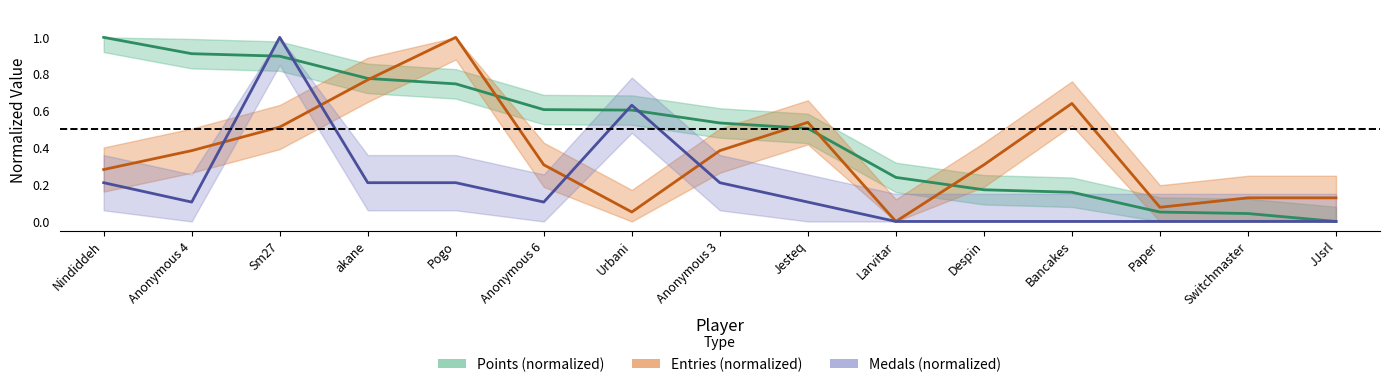

What is the sum of all Medals (normalized) values?

2.8